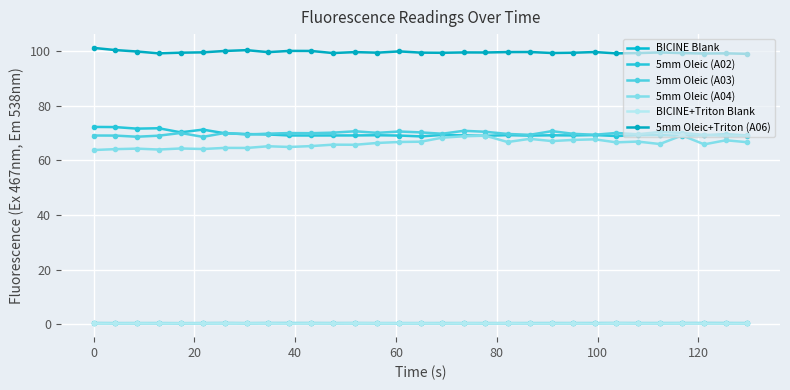

What is the difference between the maximum and minimum values in the 5mm Oleic (A04) series?

5.3